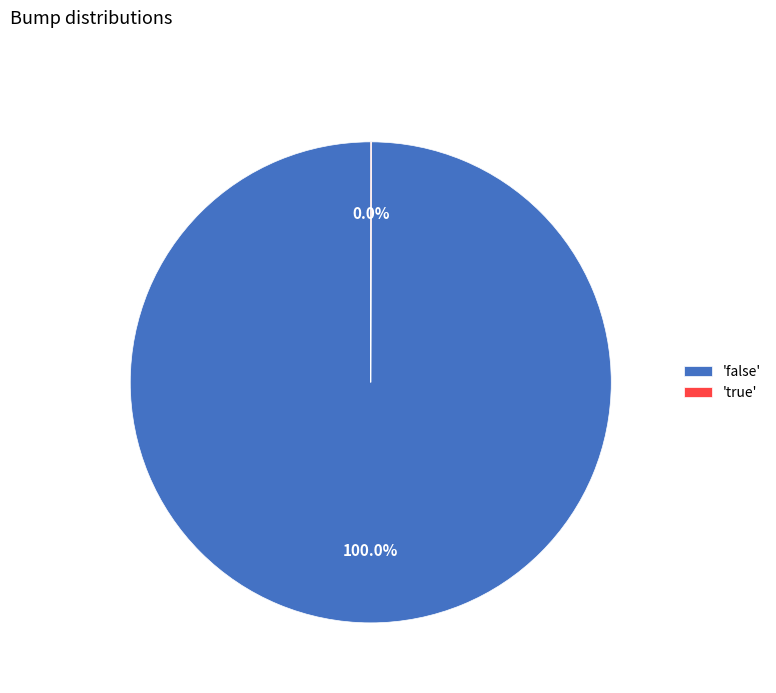

Does any single category account for the majority?

Yes